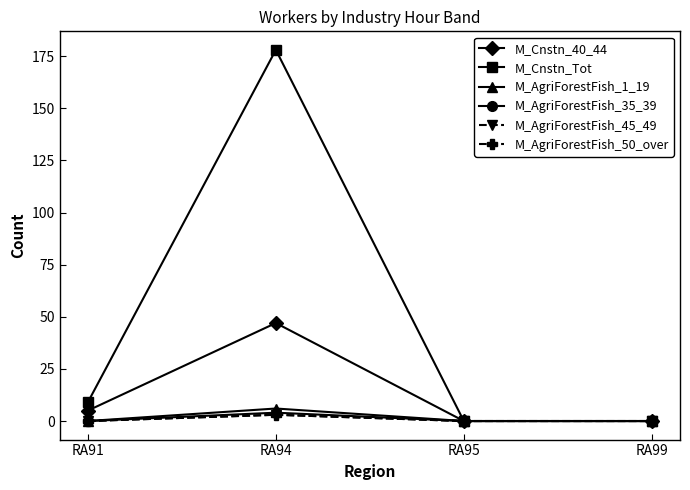

Where is the first local maximum for M_AgriForestFish_50_over?

RA94